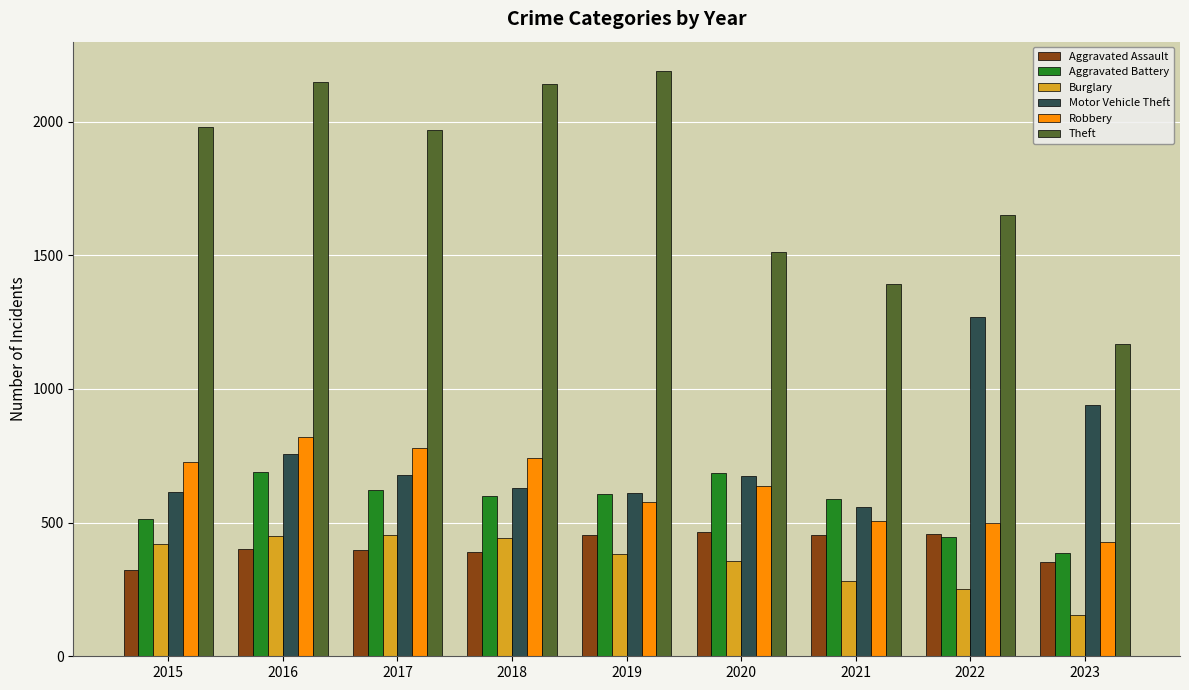

What is the smallest value displayed?

155